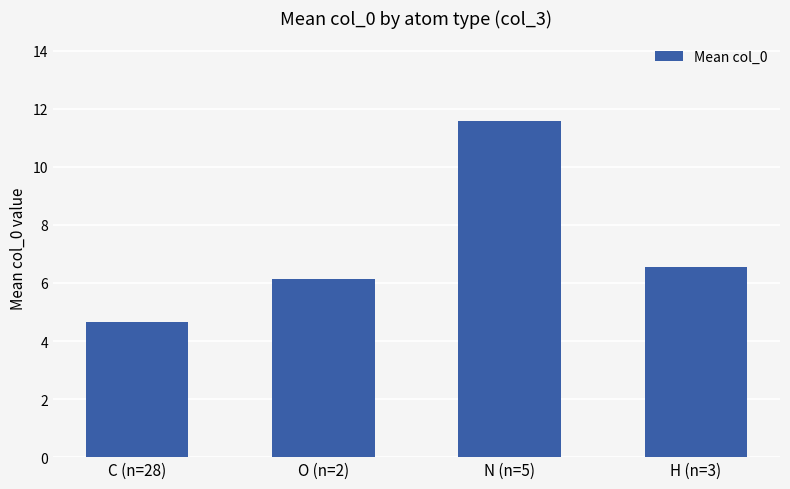

At which label is the value closest to 8?

H (n=3)